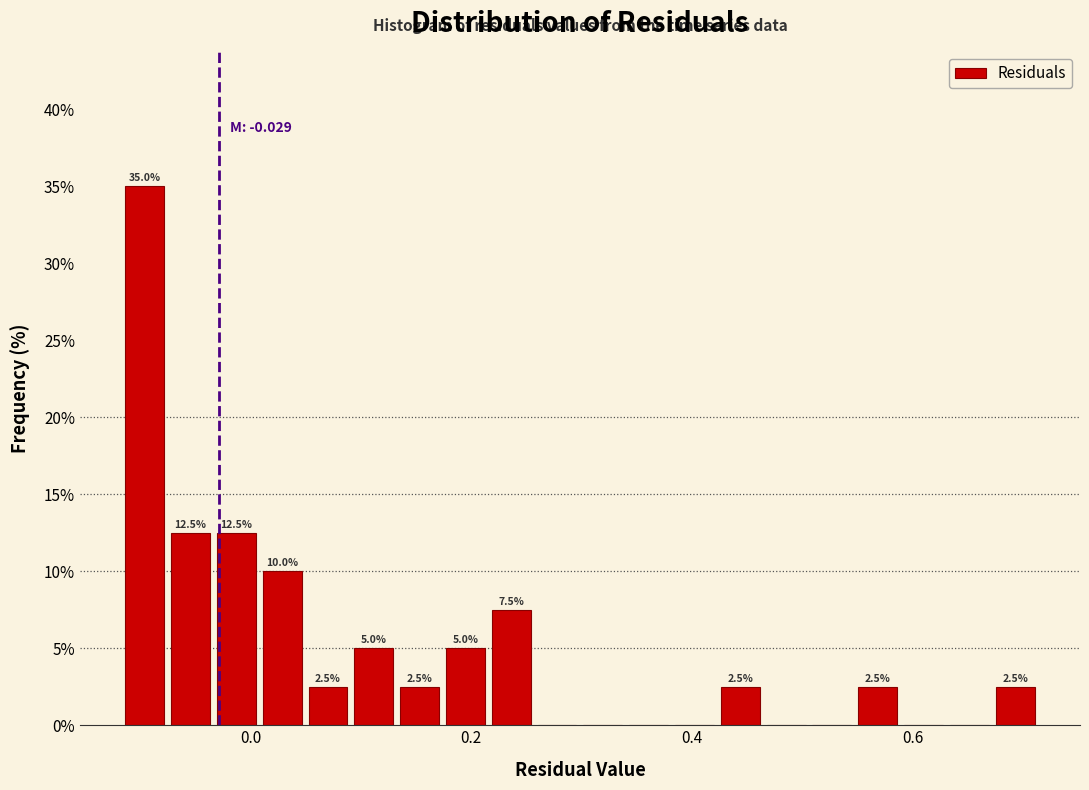

Read against the x-axis, roughly where is the centre of the tallest bar?

-0.10